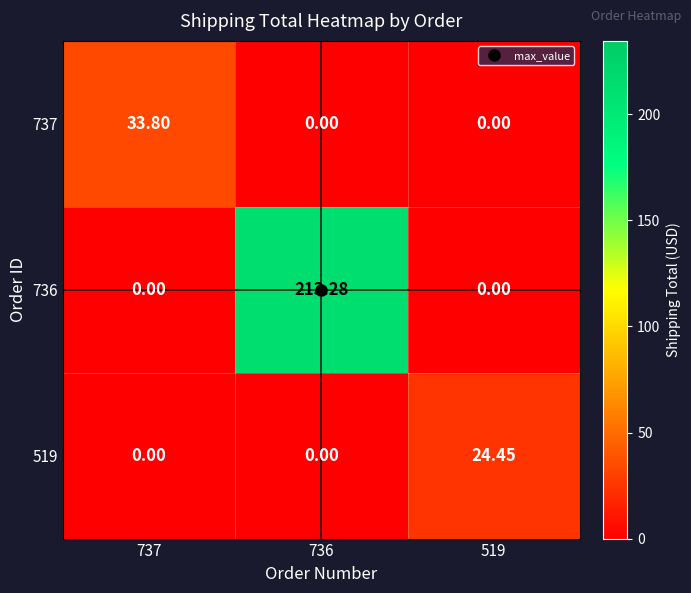

Which series has the largest total across all categories?

736